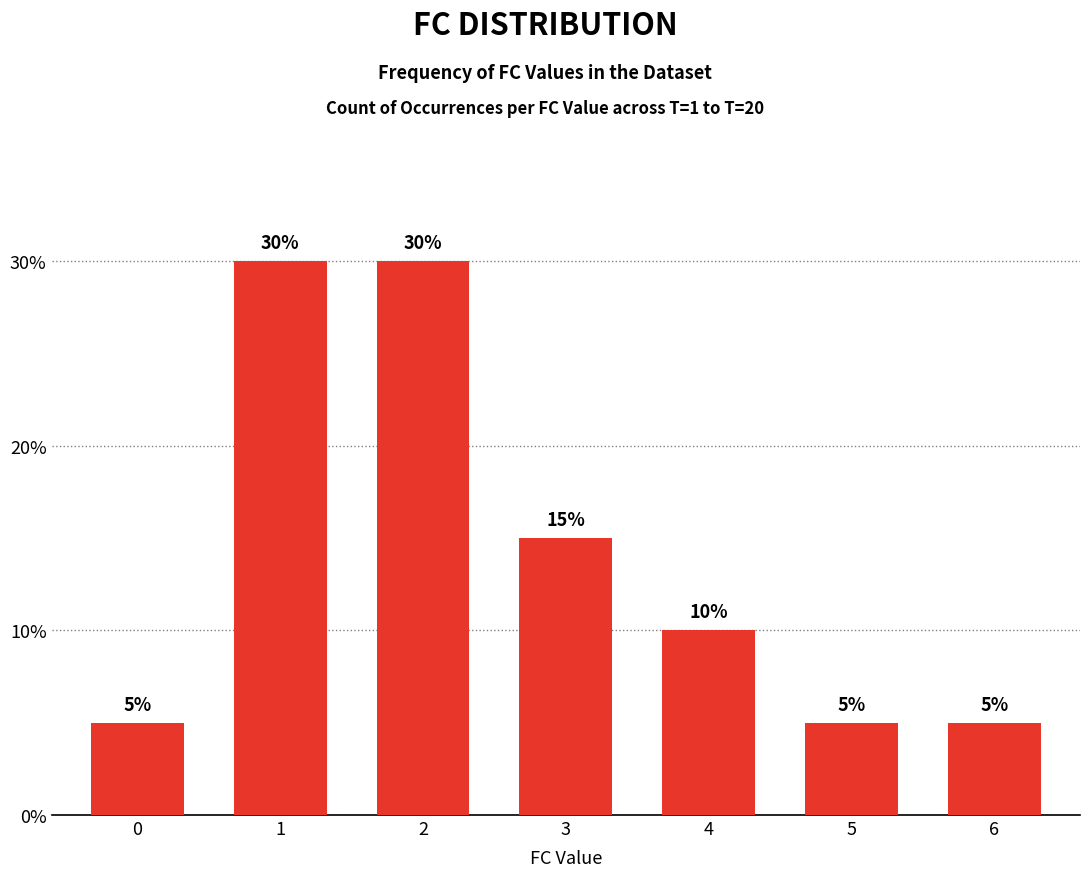

What is the smallest value displayed?

5